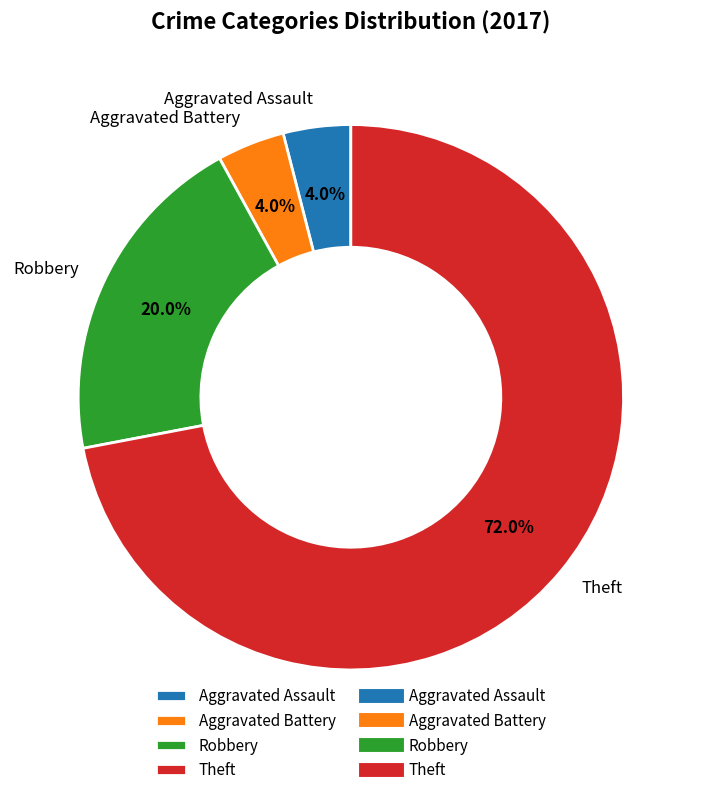

To the nearest percent, what portion does Aggravated Battery represent?

4%